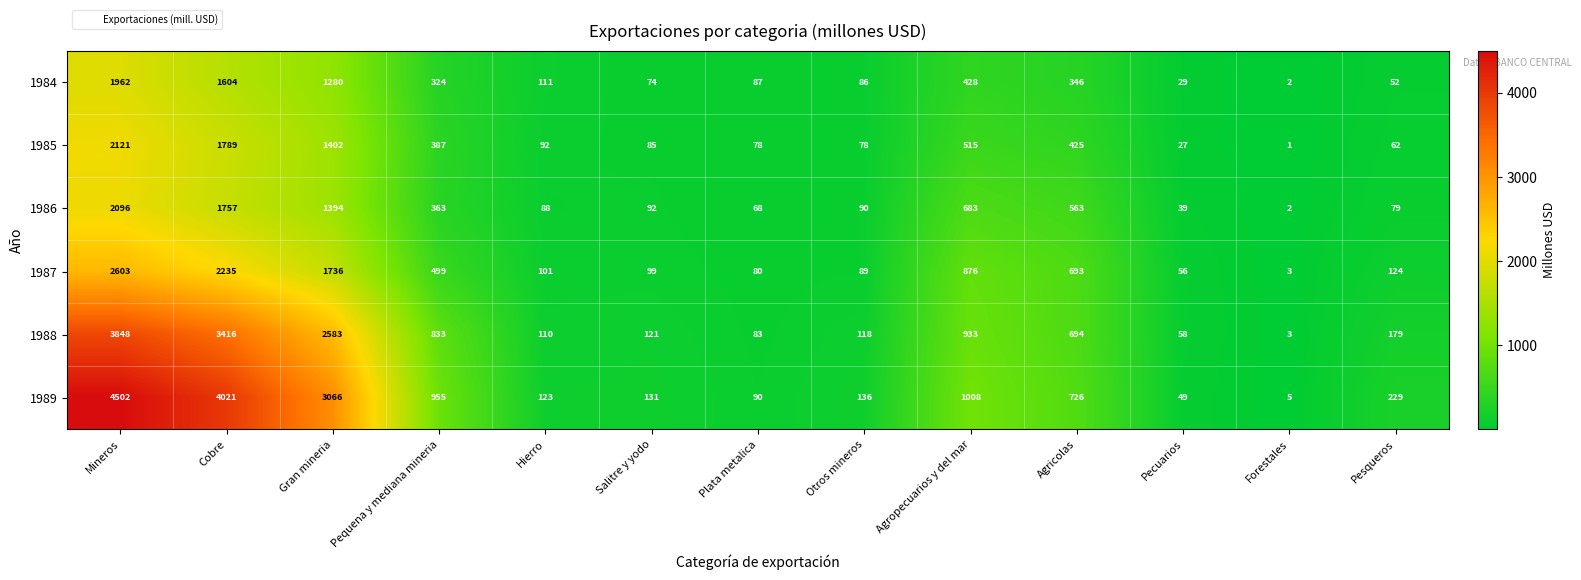

The value of 1987 at Gran mineria is 1736. True or false?

True